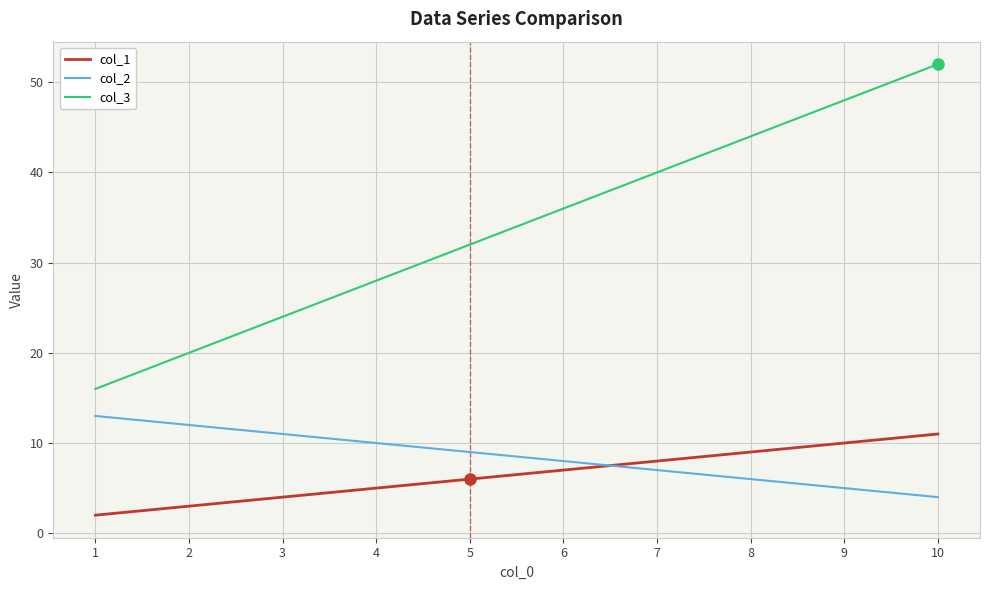

What is the total value across all series at 1?

31